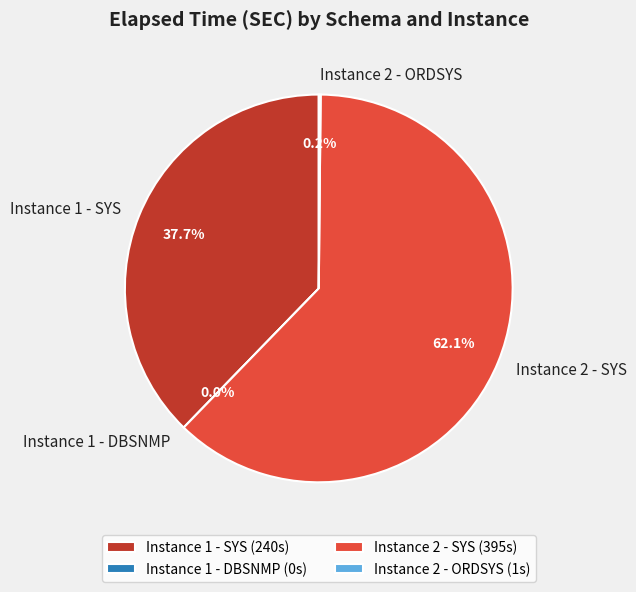

To the nearest percent, what is the difference between the Instance 1 - DBSNMP and Instance 1 - SYS slice percentages?

38%